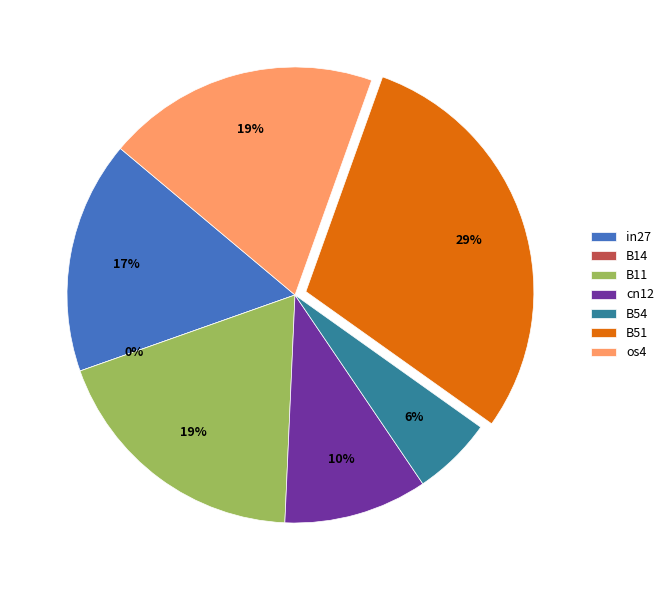

Is B14 the majority of the pie?

No